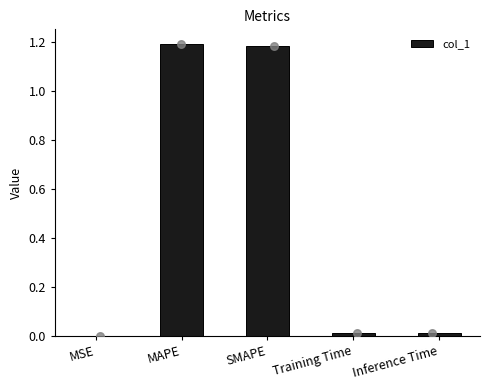

What is the change in value from SMAPE to Inference Time?

-1.2